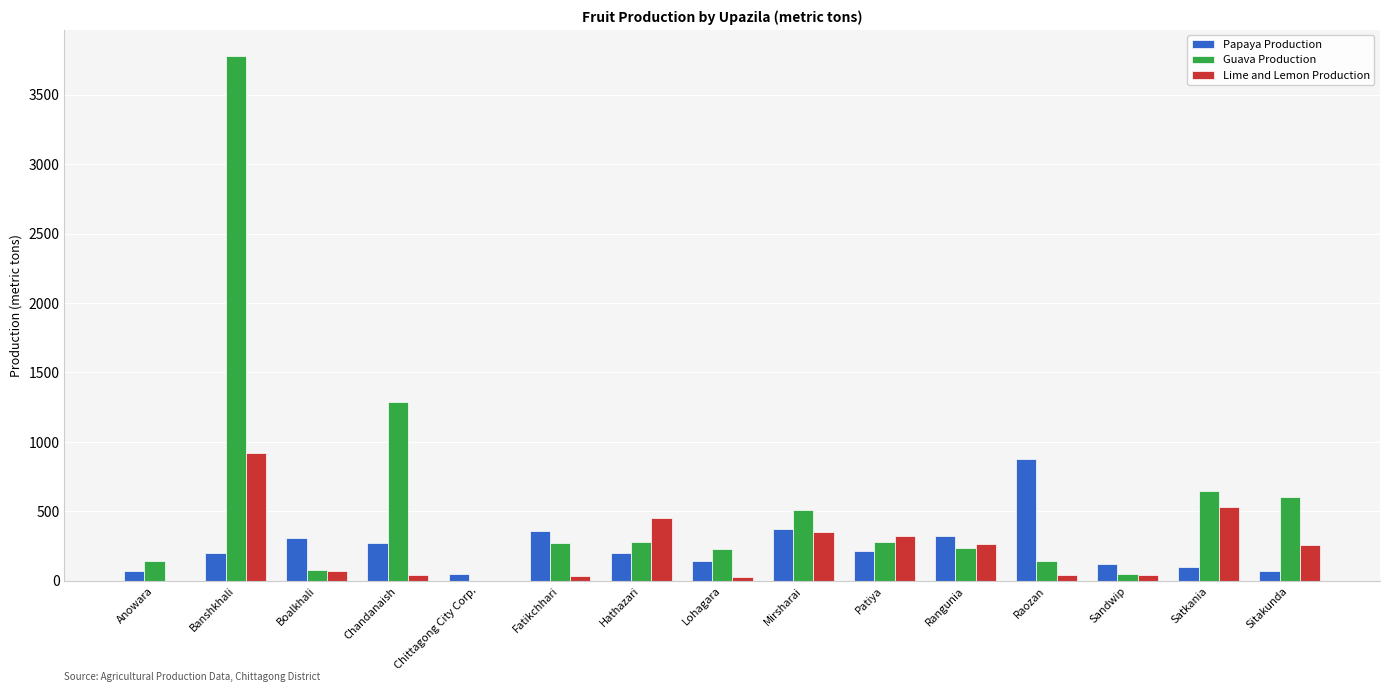

What is the sum of all Guava Production values?

8527